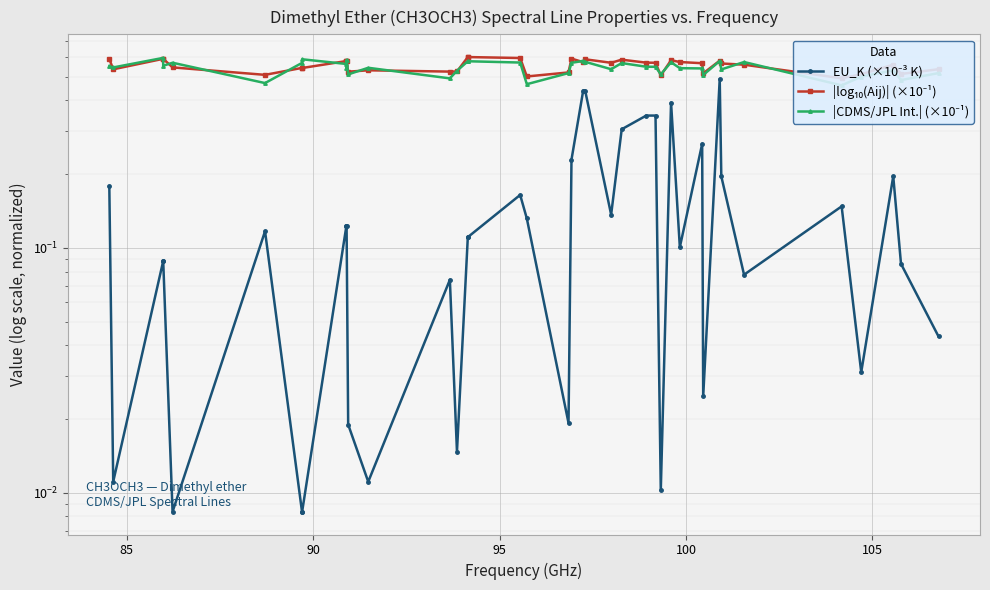

What is the maximum value for |CDMS/JPL Int.| (×10⁻¹)?

0.6